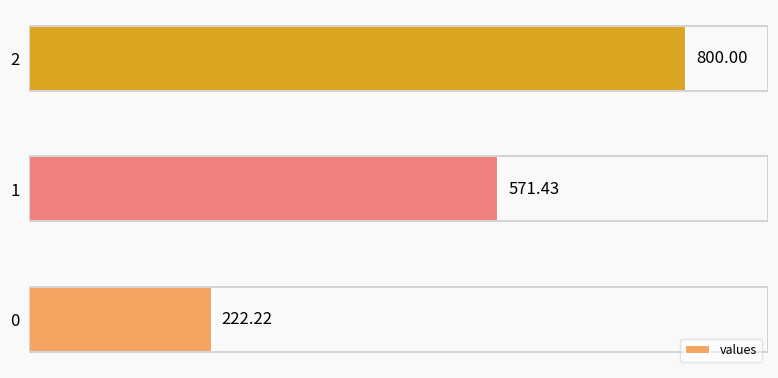

List the labels in order of value, smallest first.

0, 1, 2